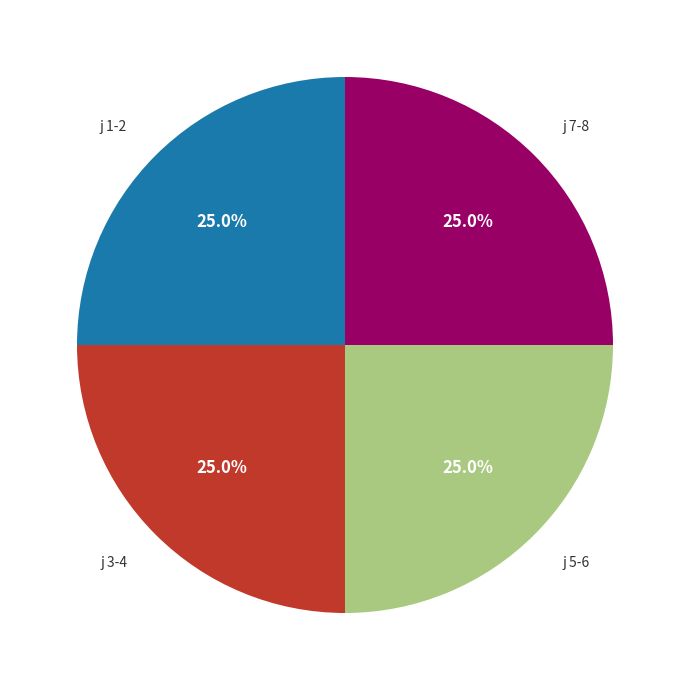

Count the number of slices in the pie.

4